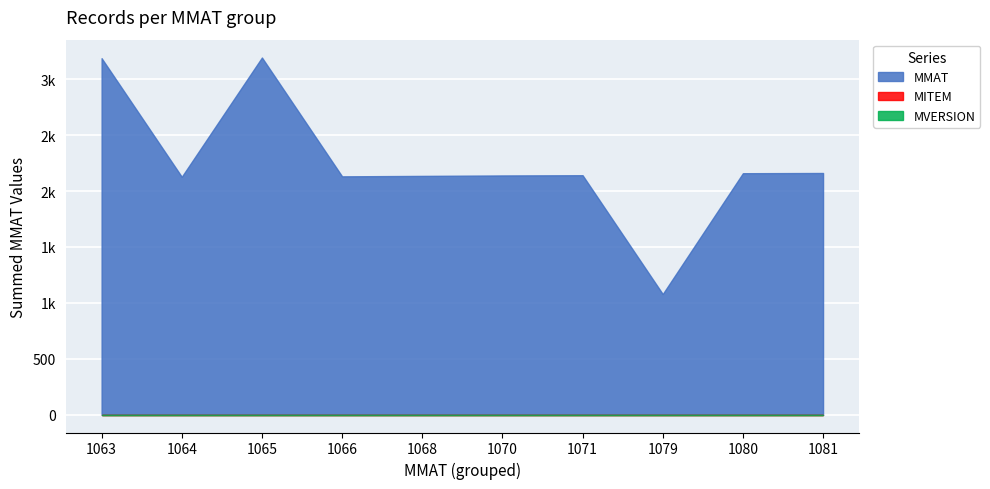

Is it true that MITEM equals 0 at 12?

True